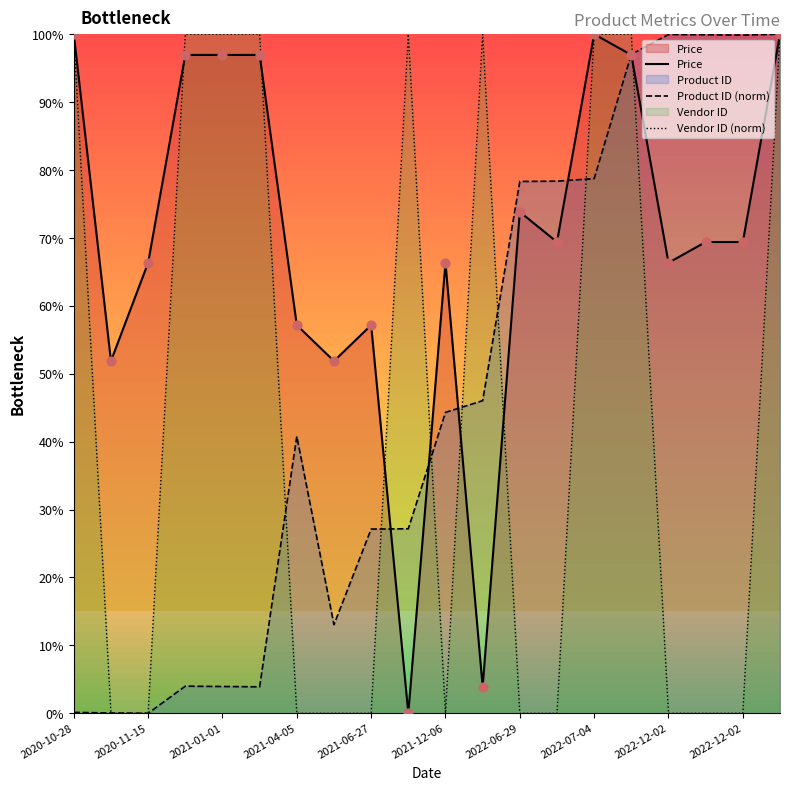

At how many categories does at least one series exceed 50?

20